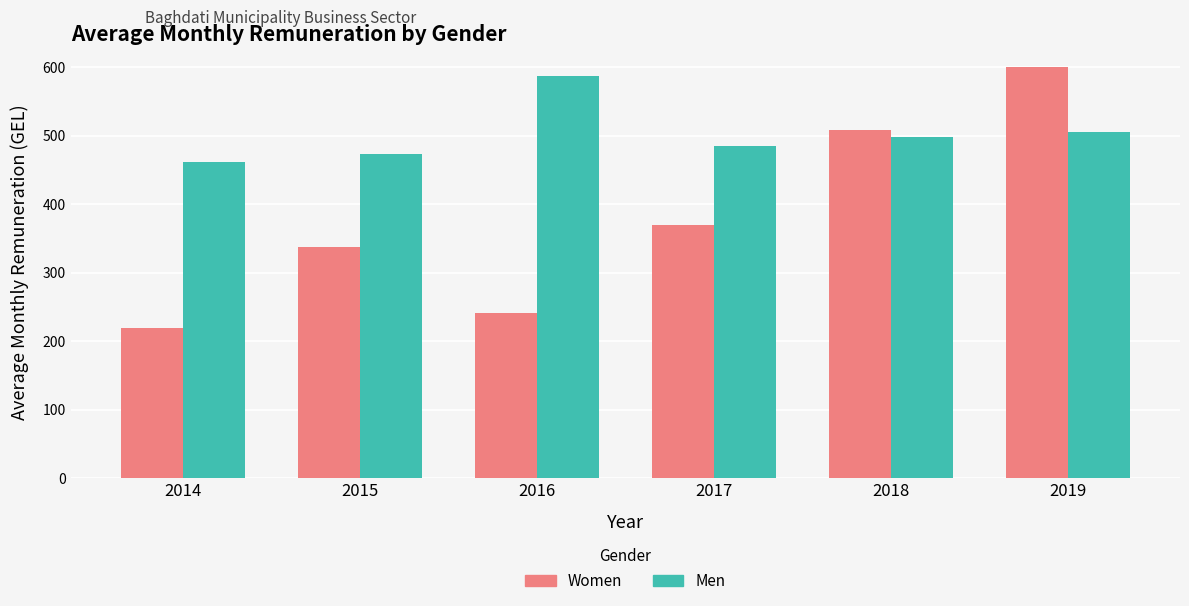

What is the difference between the maximum and second lowest values in the Women series?

358.9